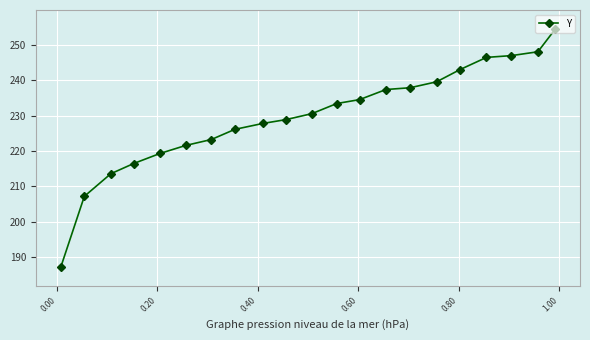

What is the difference between the second highest and minimum values?

60.9